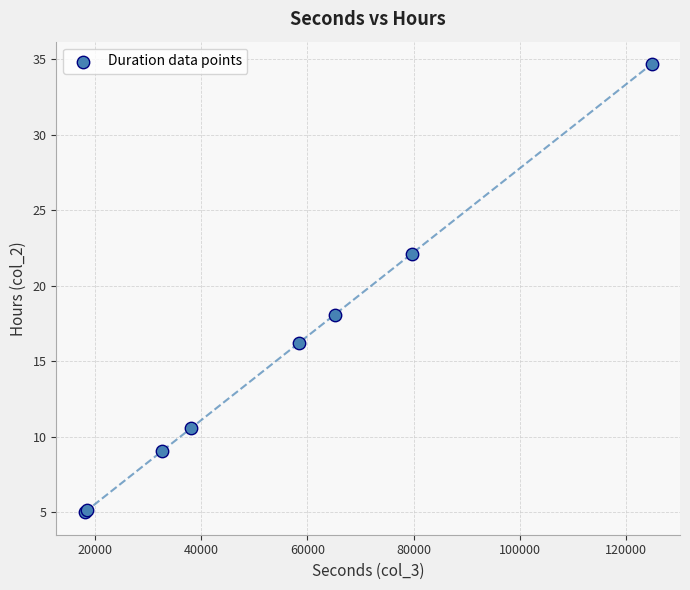

What Y value in the scatter plot is closest to 19?

18.1